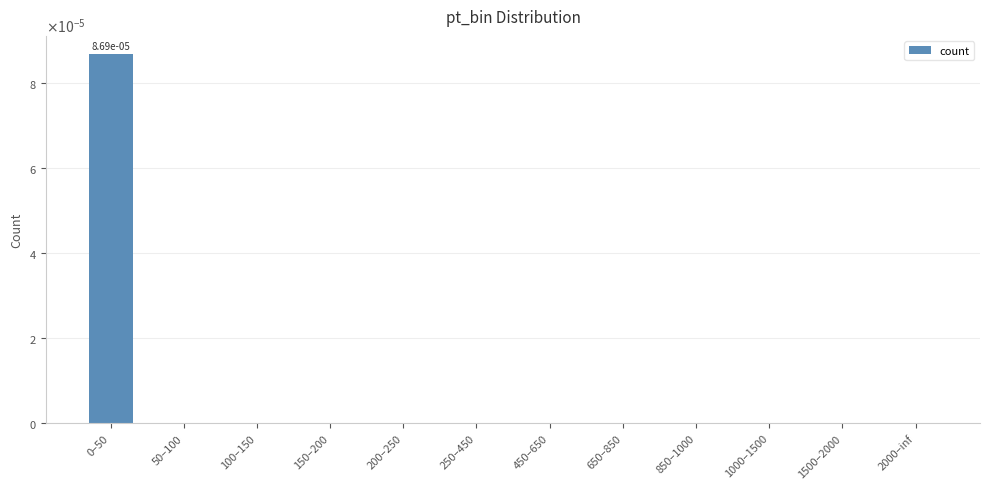

Are the bars horizontal?

No